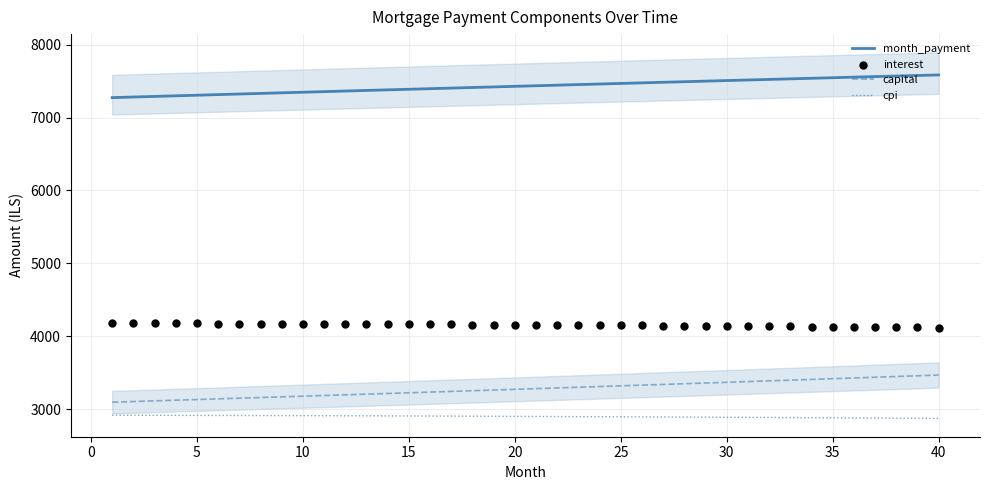

At how many categories does at least one series exceed 5596?

40